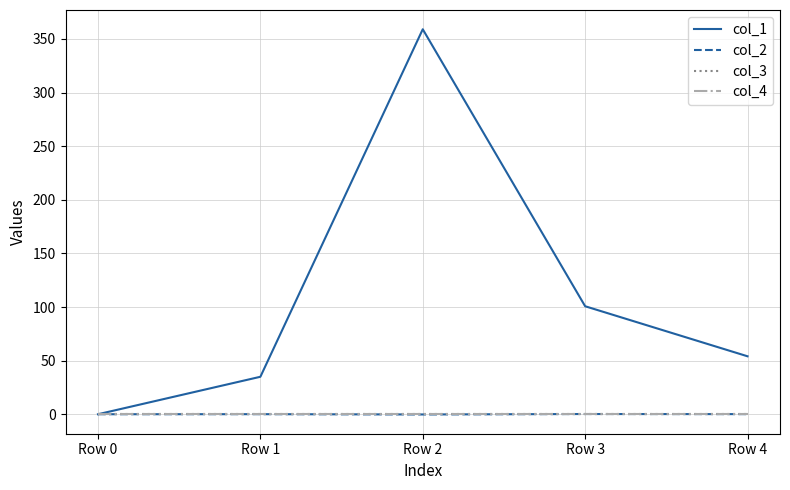

Which label corresponds to the smallest value in the chart?

Row 2